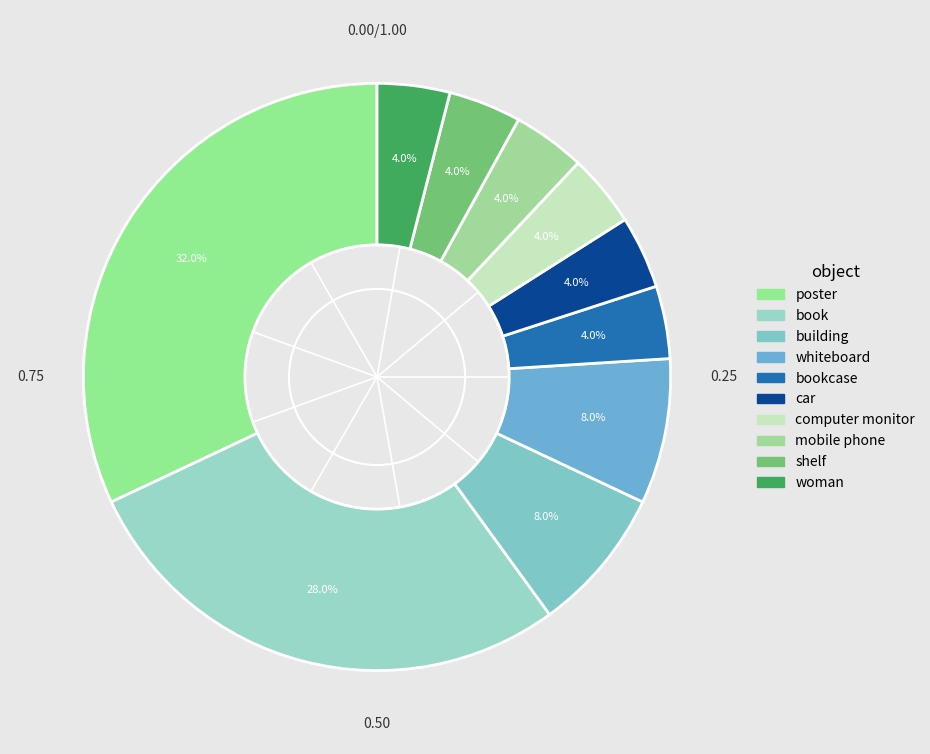

How many slices are in this pie chart?

10